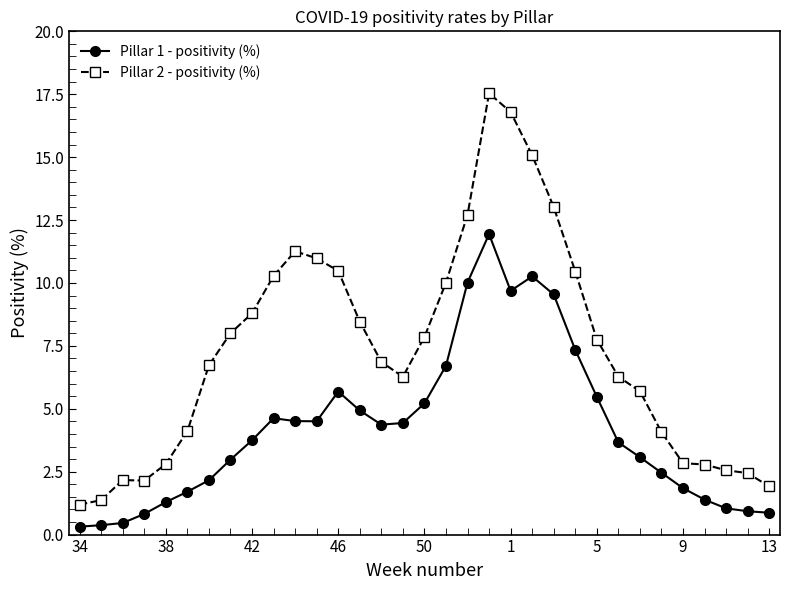

Is this an area chart (filled region under the line)?

No